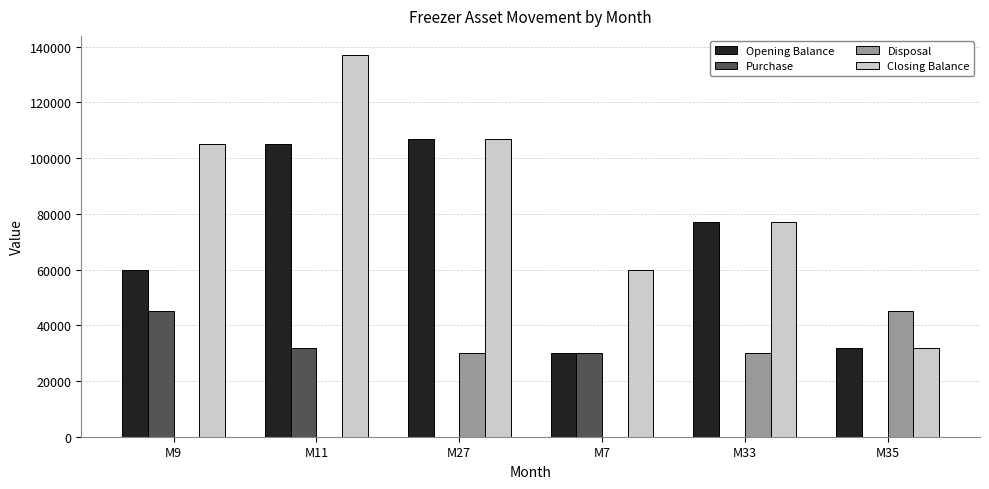

What is the sum of all Closing Balance values?

518000